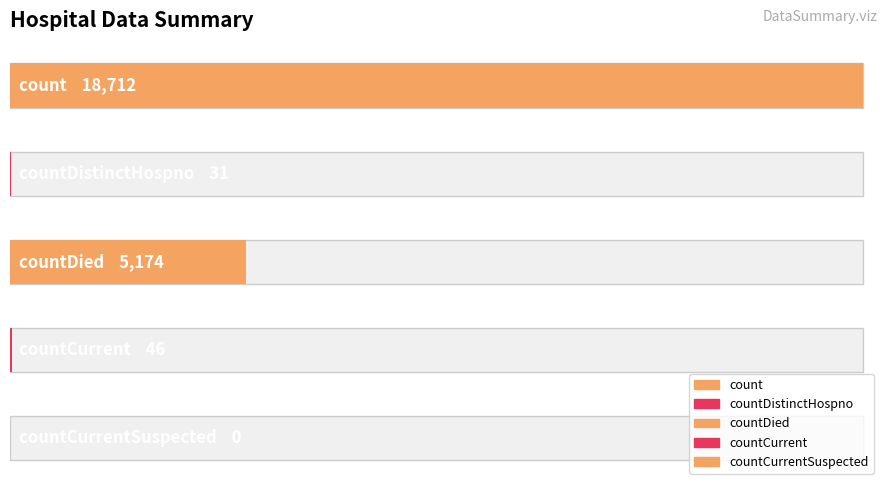

Reading left to right, what are all the values shown in this chart?

18712	31	5174	46	0